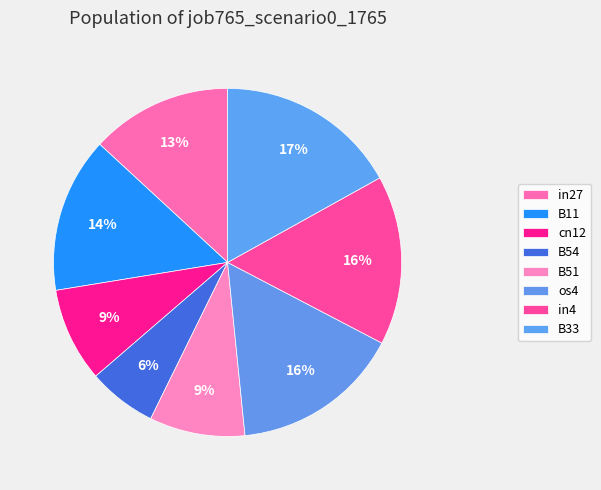

What is the change in value from in27 to in4?

+0.1